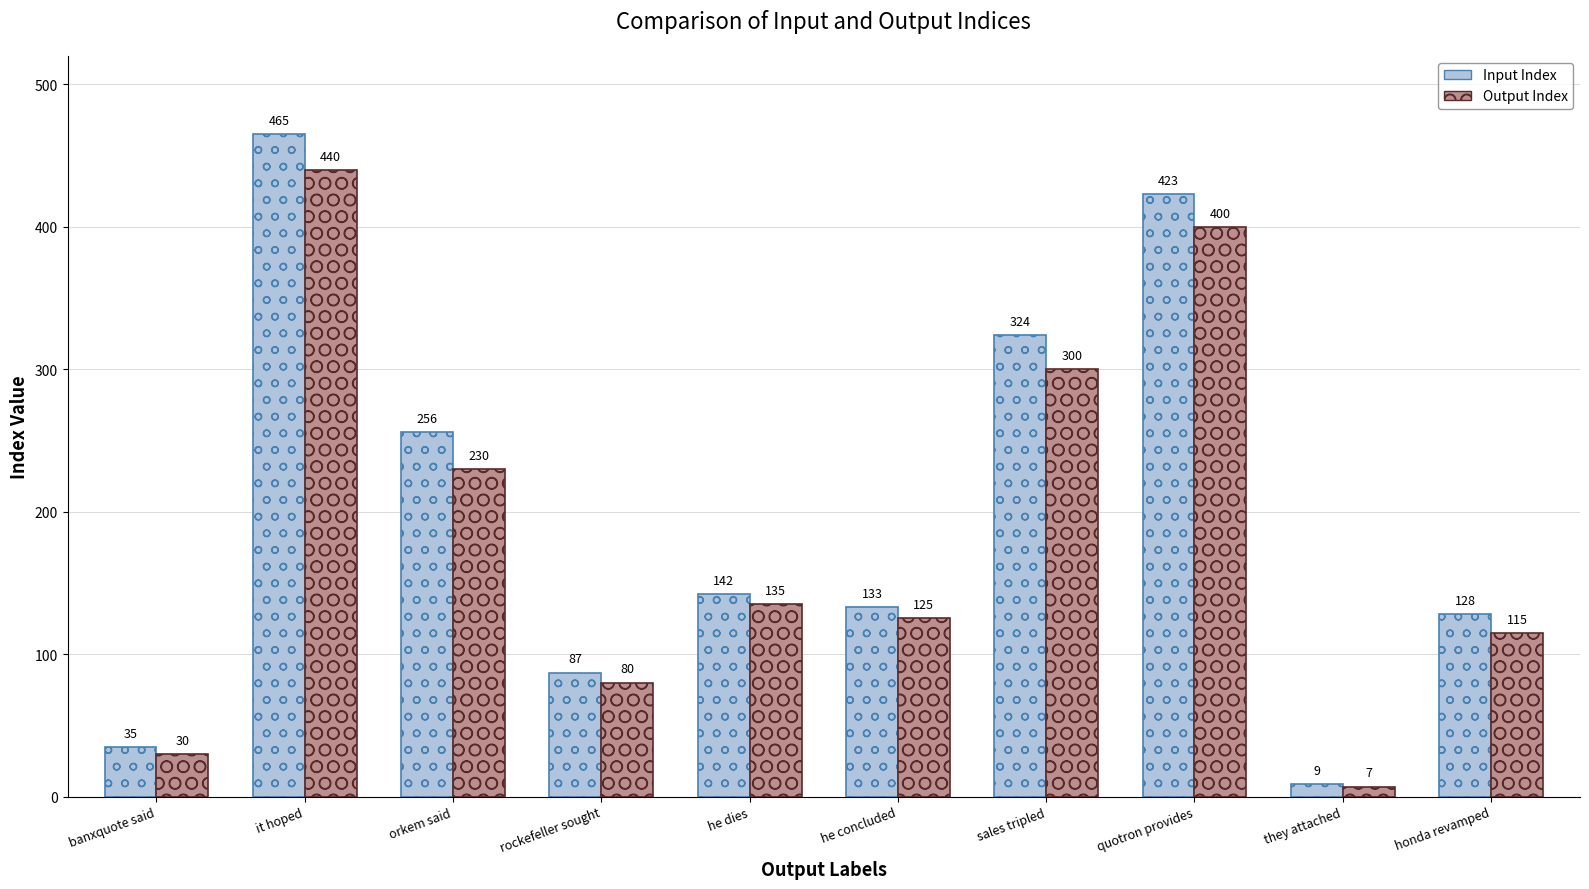

How many bars are there in each group?

2